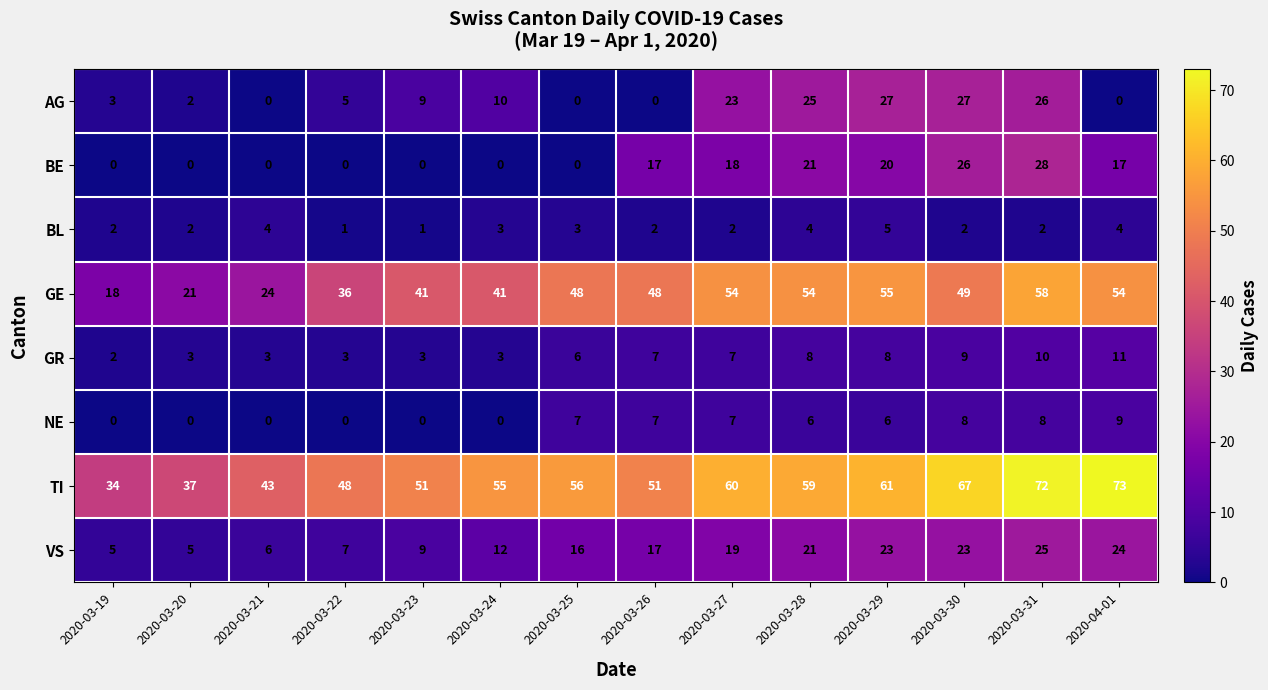

What is the sum of the GE values at 2020-03-27 and 2020-03-23?

95